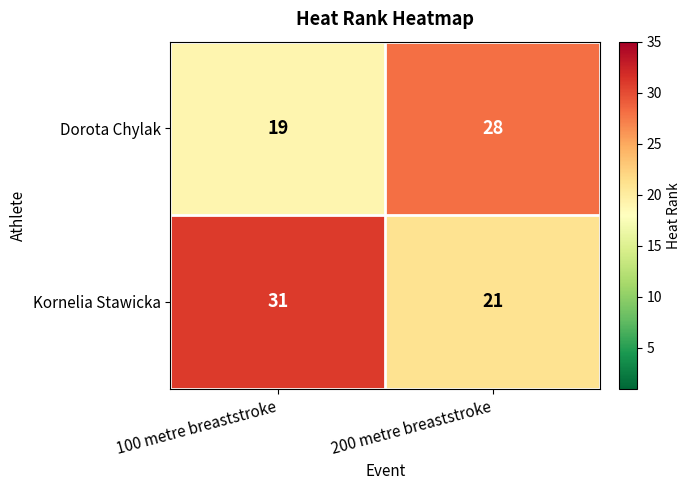

Read the Kornelia Stawicka value at 200 metre breaststroke, to the nearest 10.

20